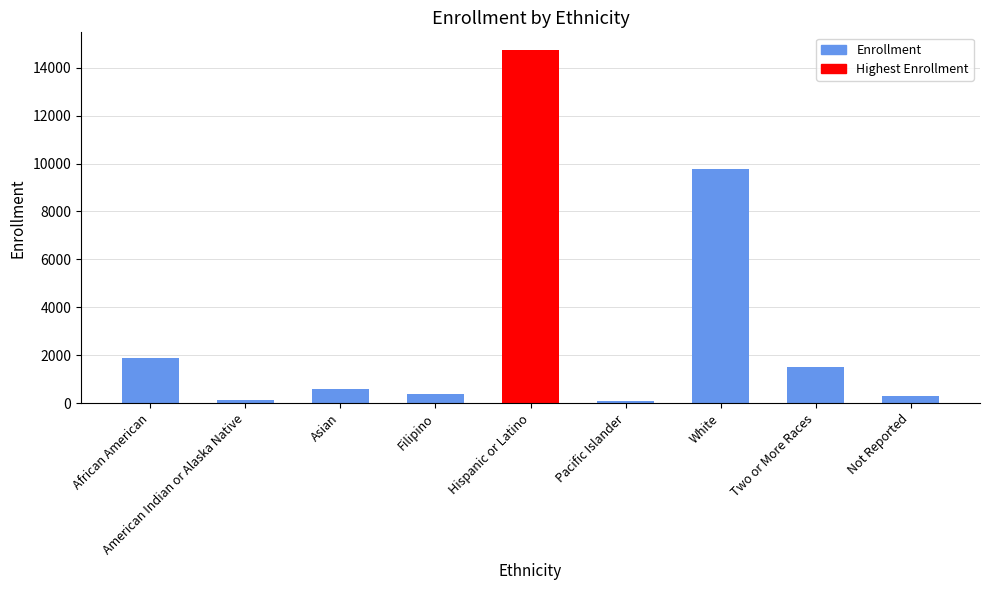

What is the greatest value displayed?

14736